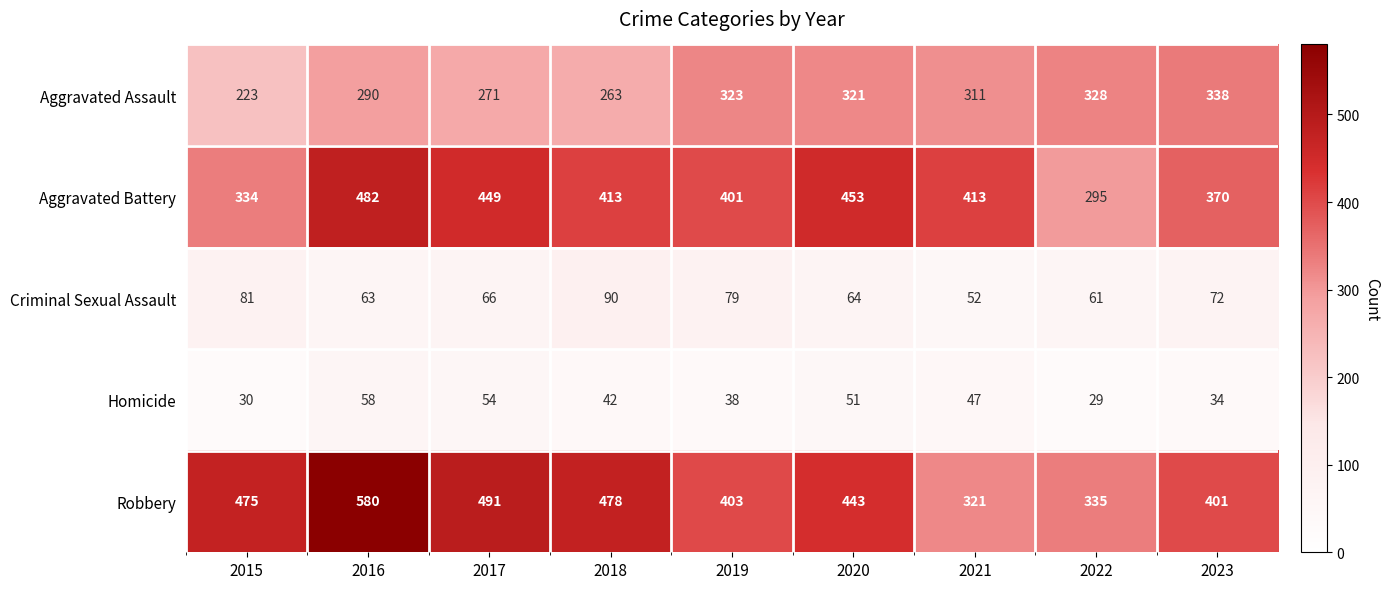

What is the maximum value shown in the chart?

580